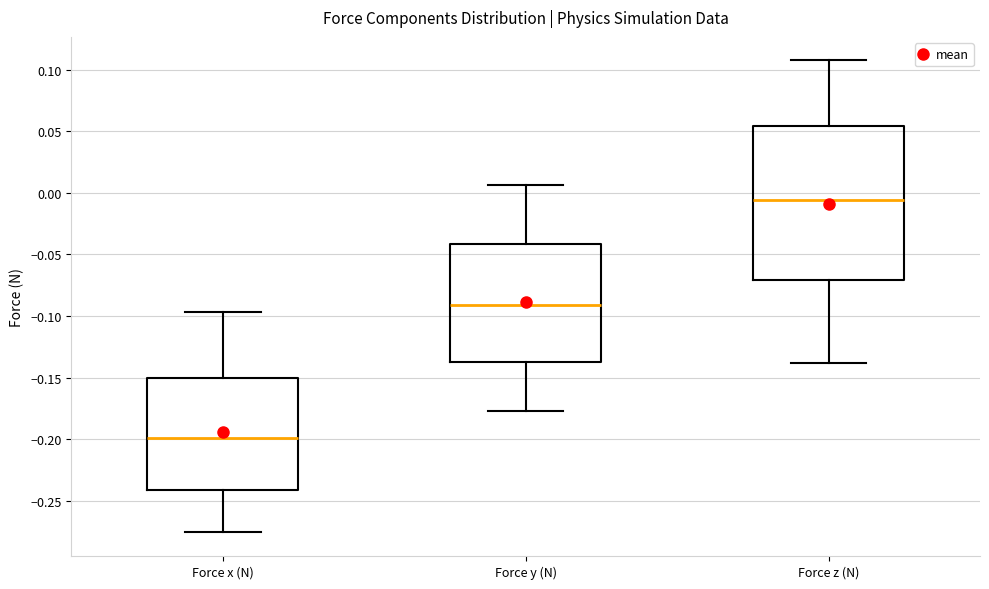

Which box is the tallest, from its lower edge to its upper edge?

Force z (N)